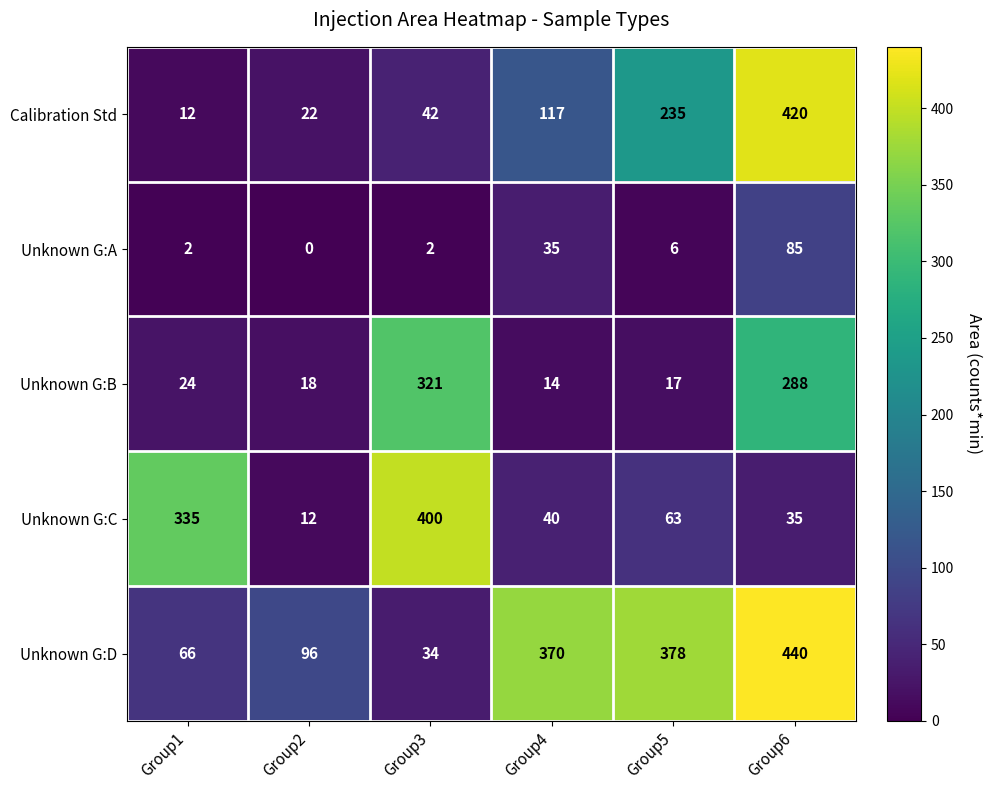

At which label is Unknown G:D closest to 237?

Group4